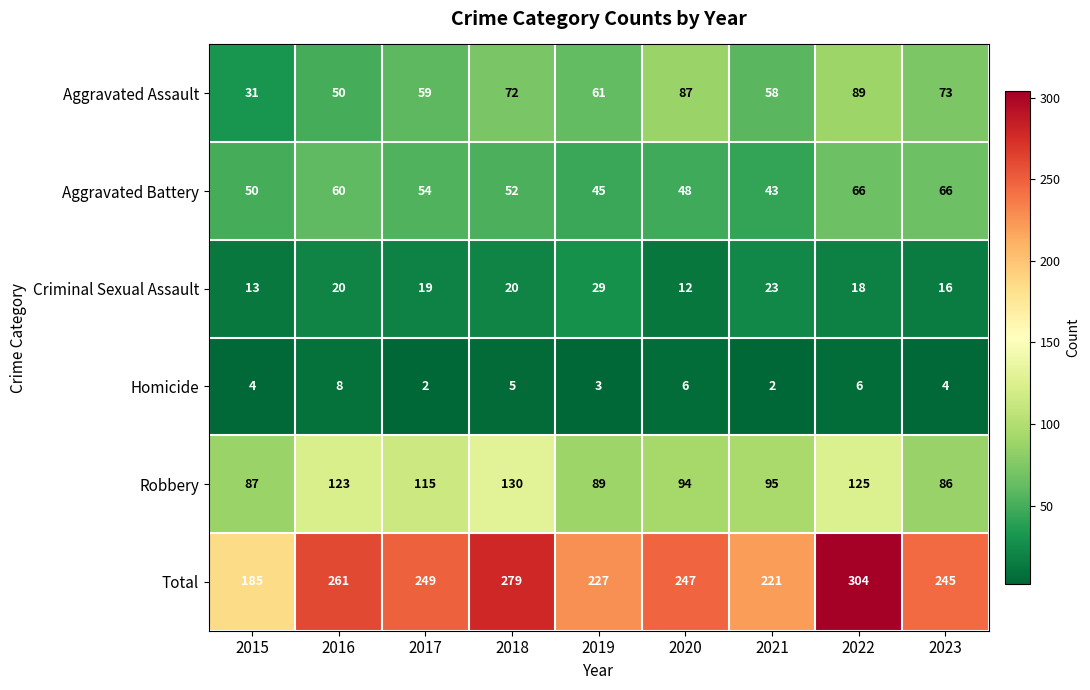

Count the number of categories in the chart.

9